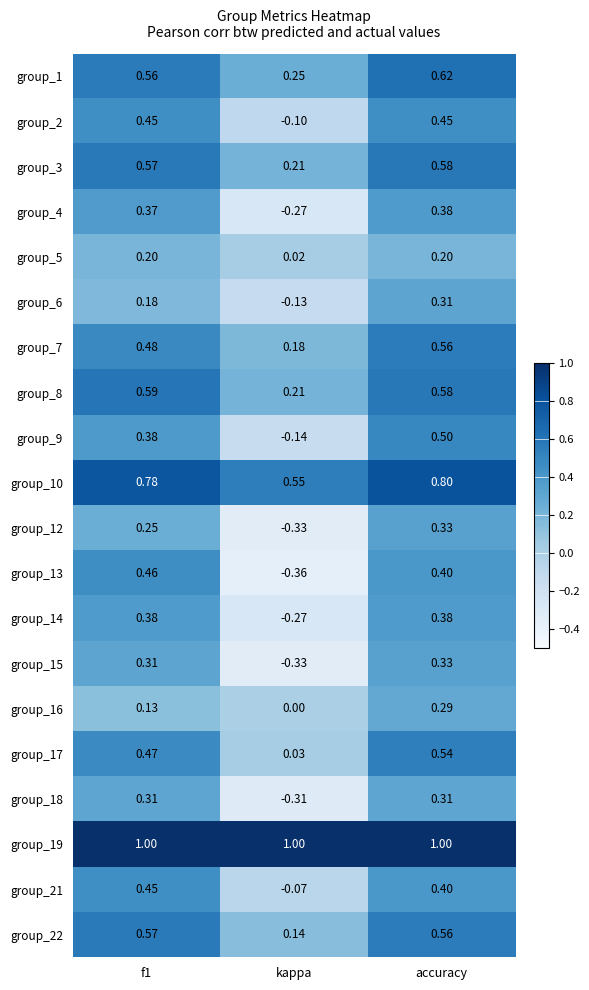

Which series has the widest spread of values?

group_13